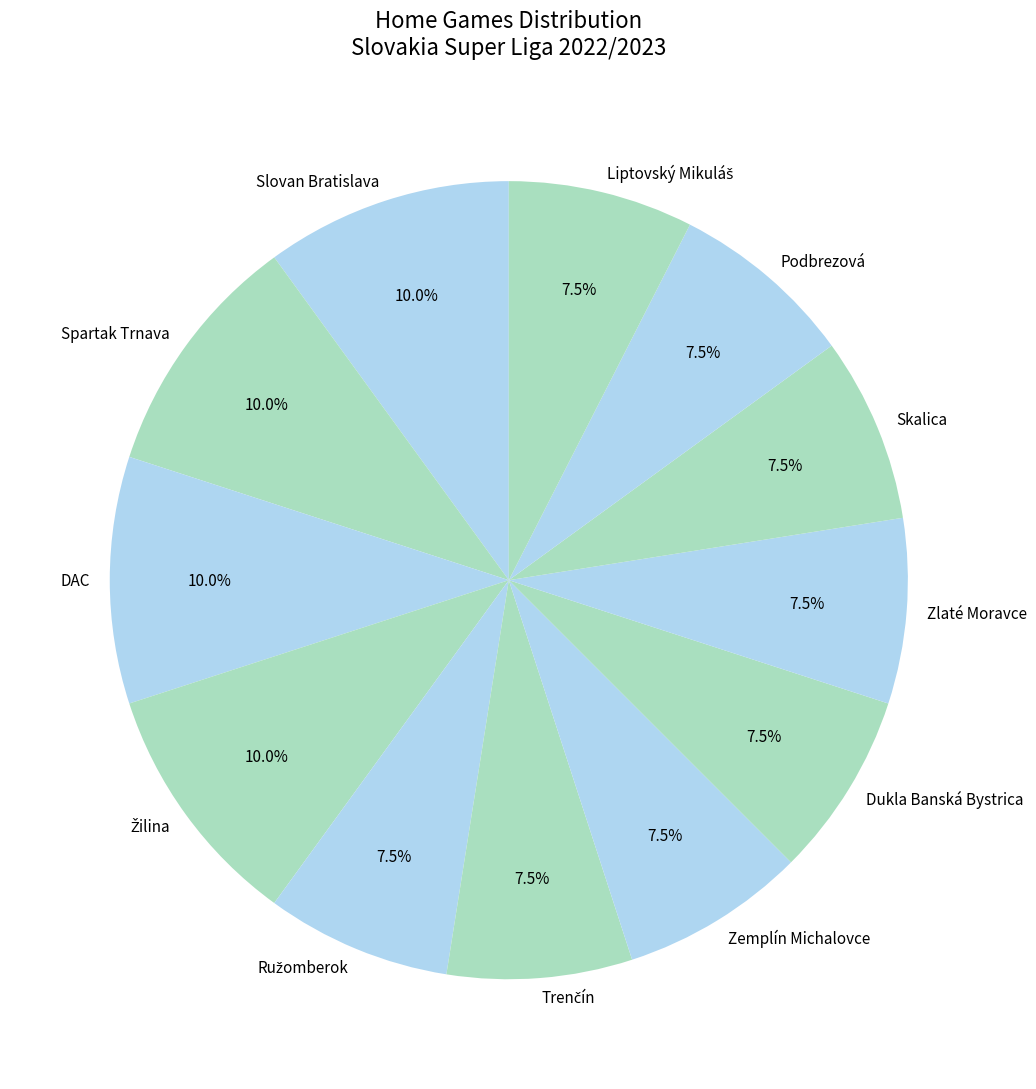

Approximately how many times larger is the value at Spartak Trnava compared to DAC?

1.0